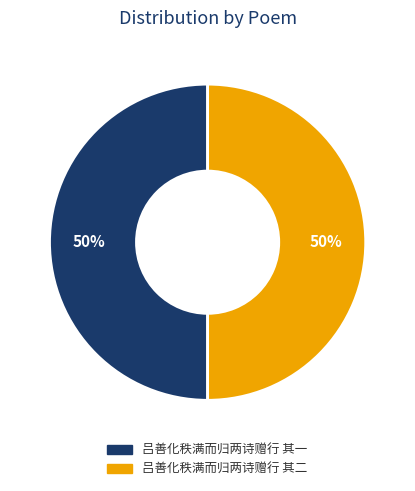

Count the number of slices in the pie.

2